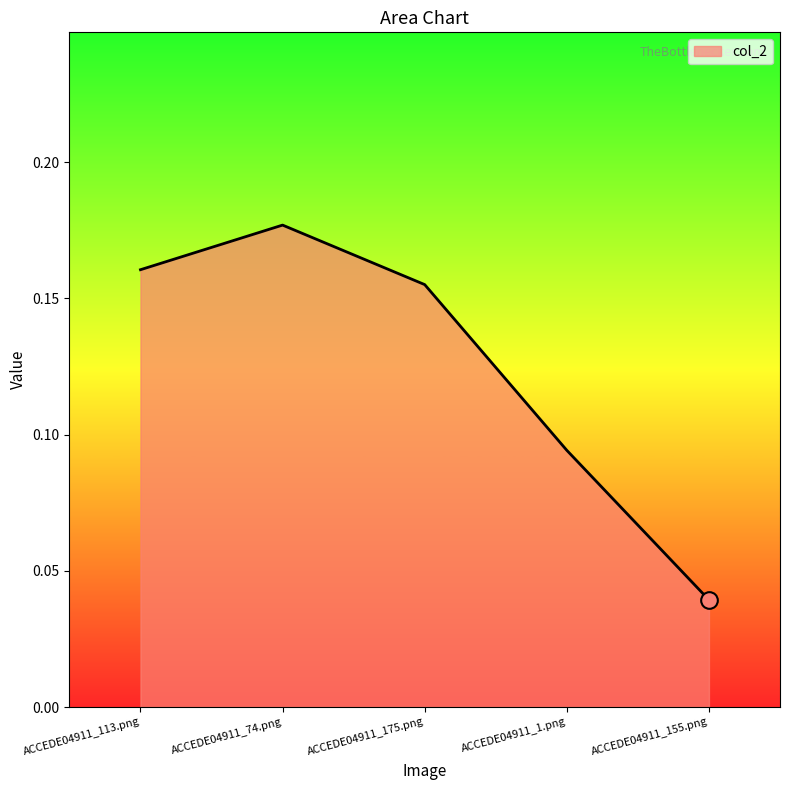

True or false: the data has more than 1 interior local peaks.

False